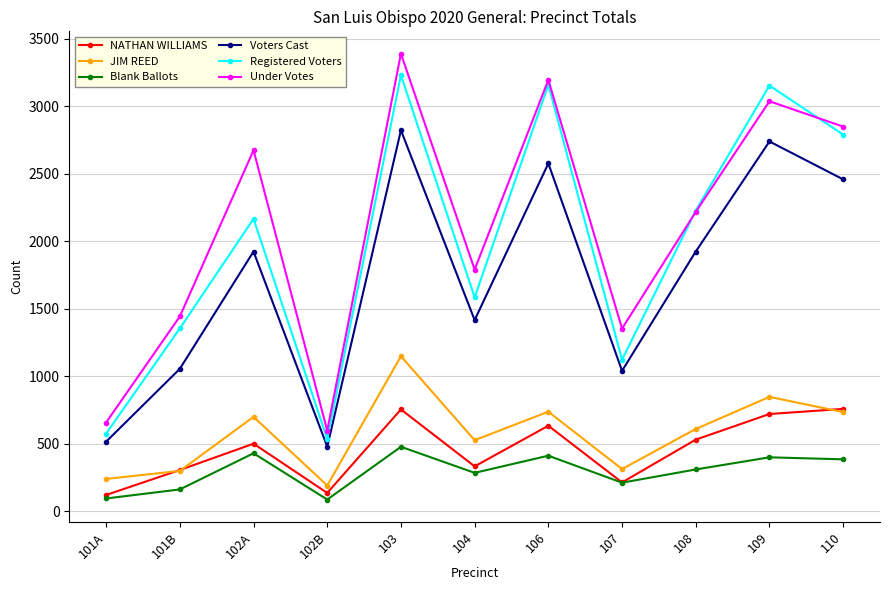

How many series are shown in this chart?

6